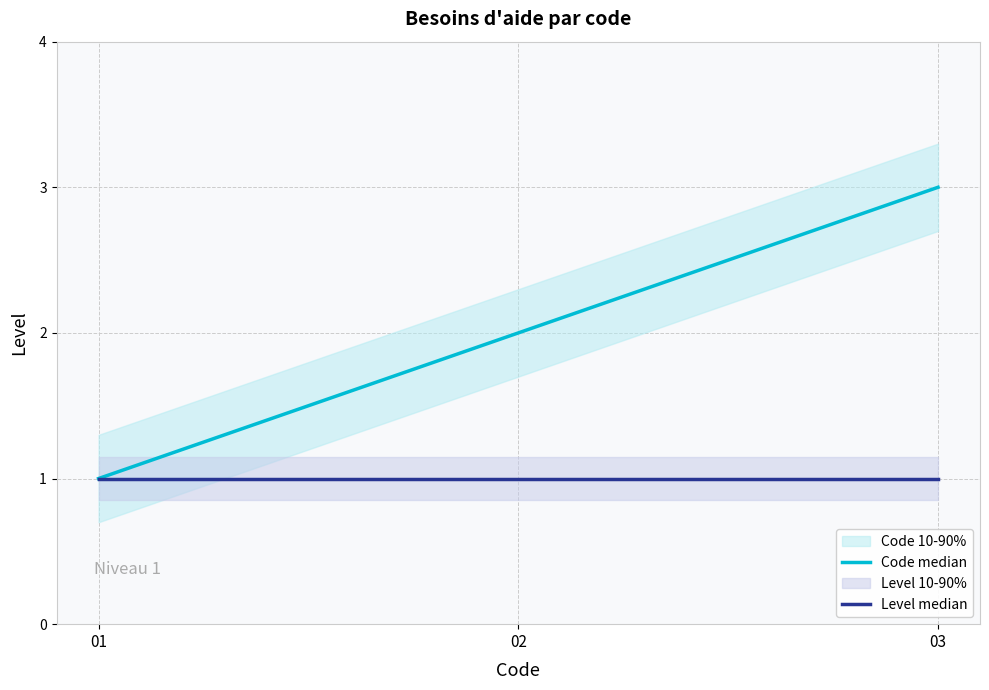

Rank the series by their average value, from highest to lowest.

Code median, Level median